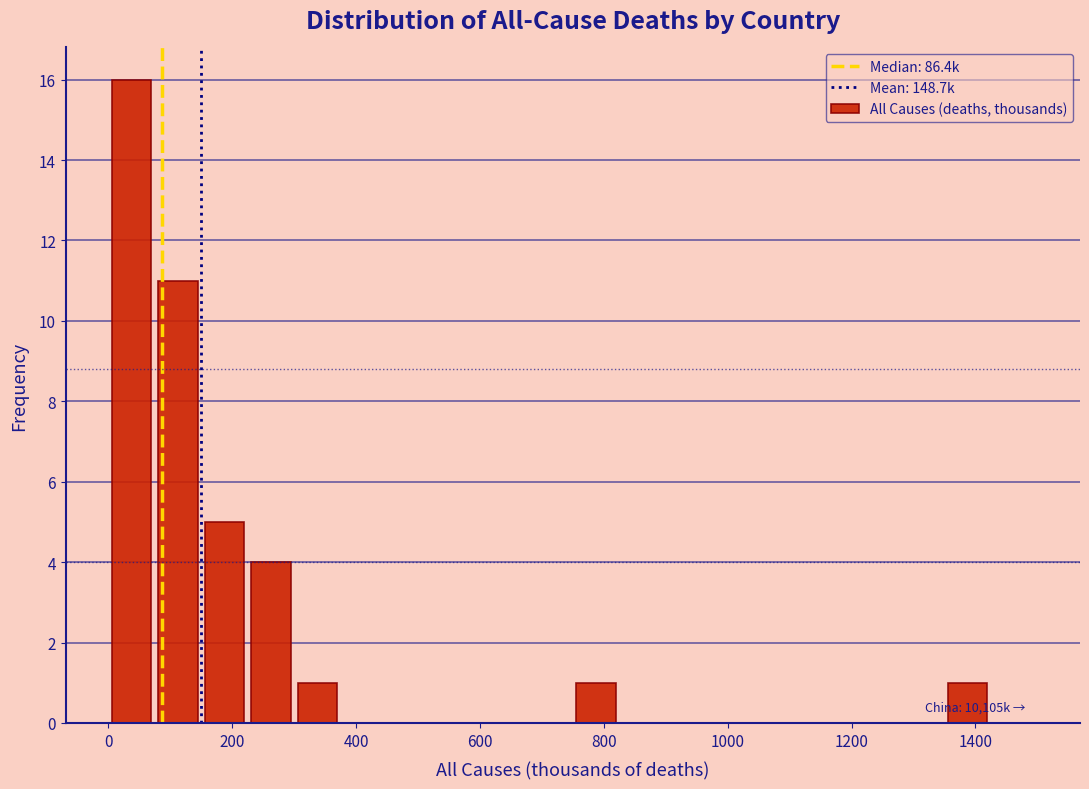

Read against the x-axis, roughly where is the centre of the tallest bar?

40